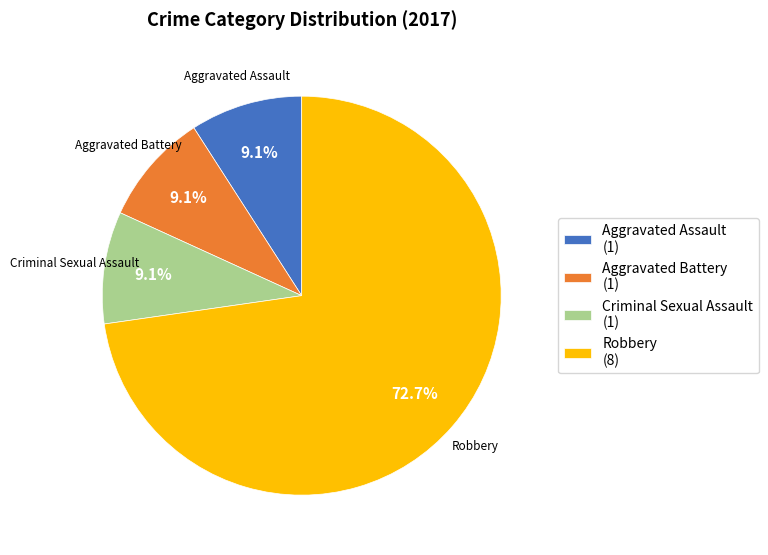

What percentage is NOT represented by Aggravated Assault (1)?

90.9%